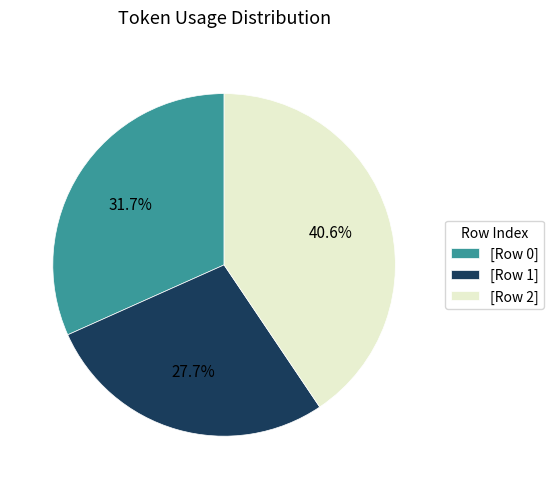

What is the smallest slice in the pie chart?

[Row 1]